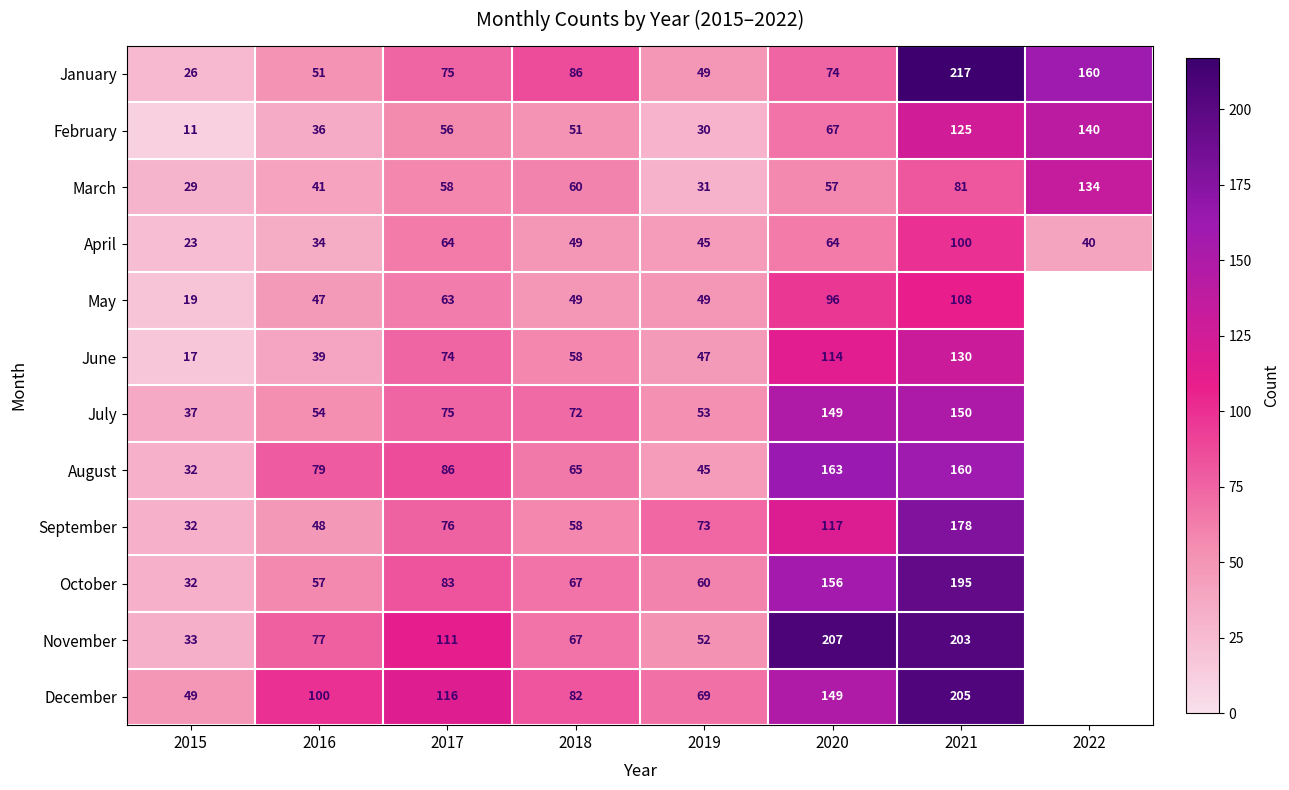

The September series shows 100.0 at 2017. True or false?

False